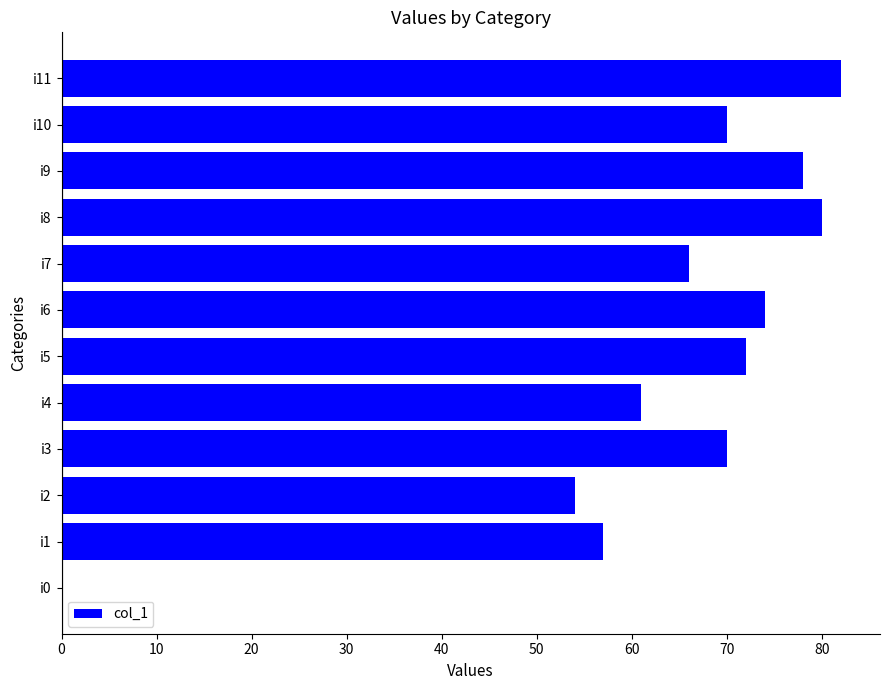

True or false: the data shows 66 at i7.

True